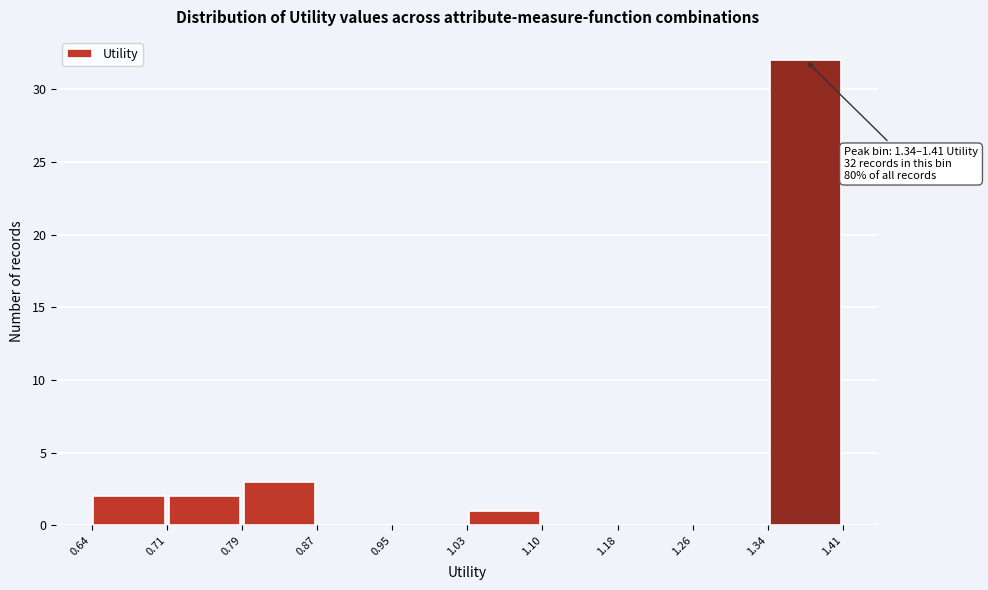

Which range on the x-axis has the tallest bar?

1.34 to 1.41